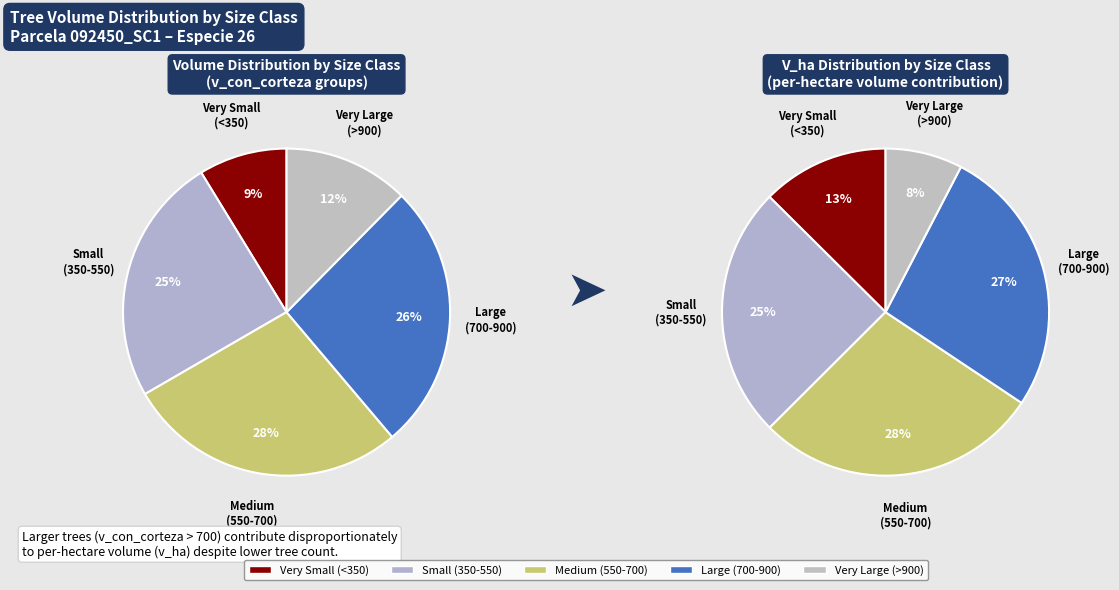

Is it true that 13 is 8% of the pie?

False